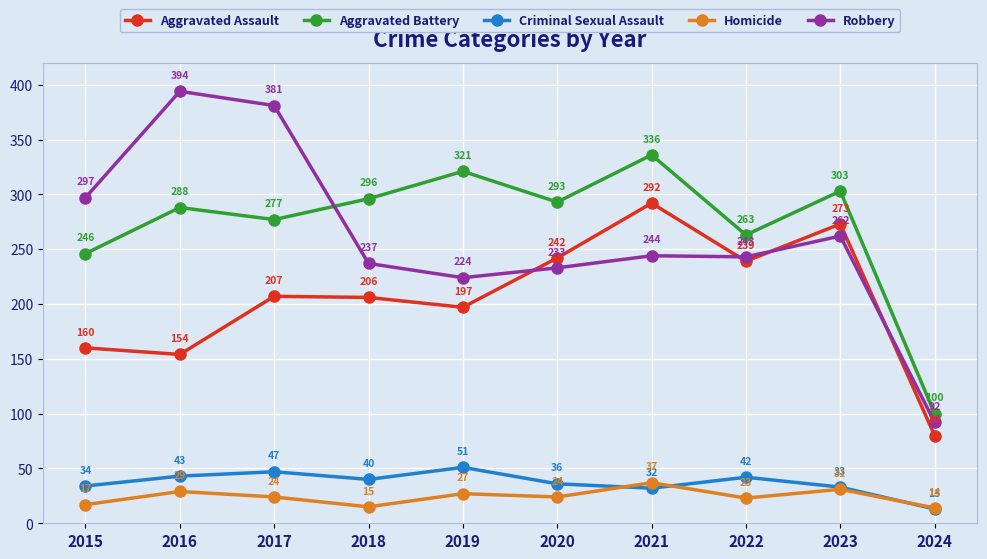

True or false: Aggravated Battery has a value of 288 at 2016.

True